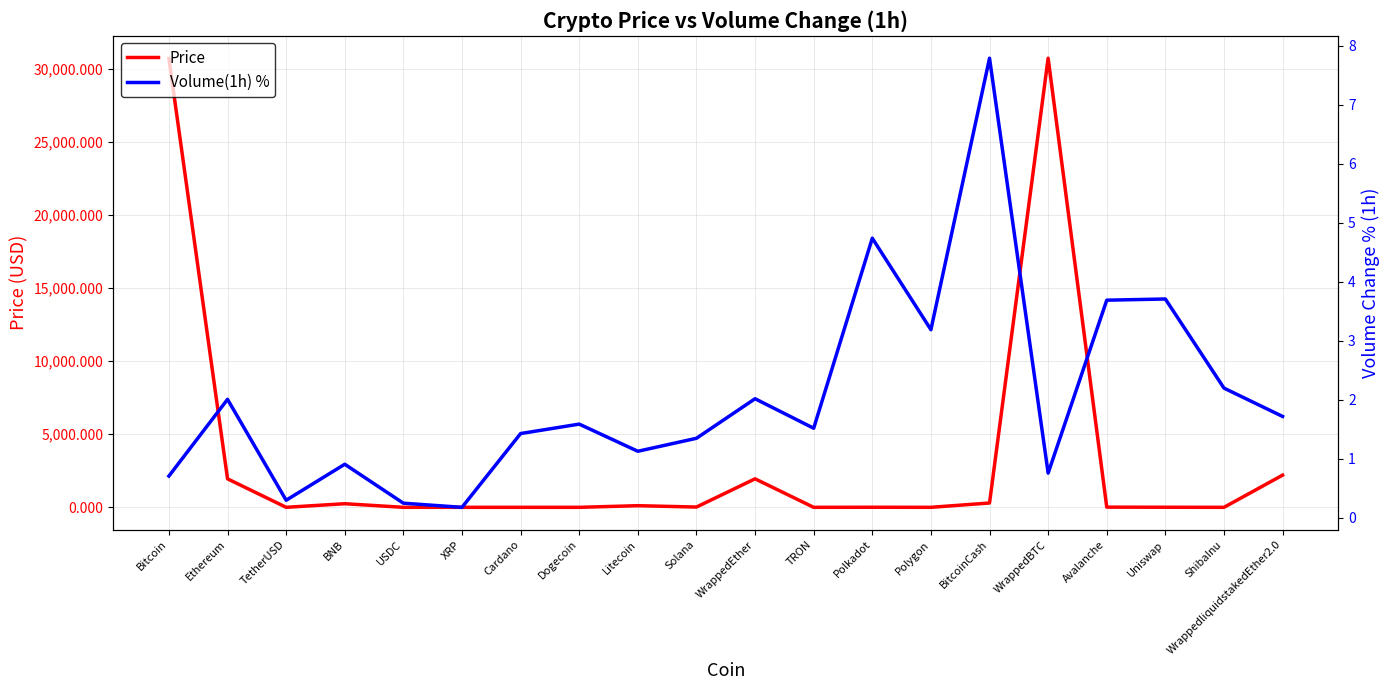

Which has a higher value, Polkadot or Polygon?

Polkadot